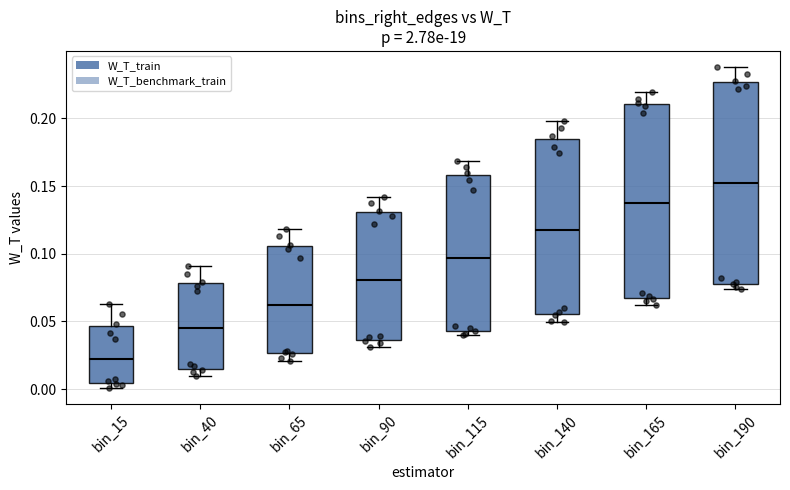

Which box's median line is the highest?

bin_190